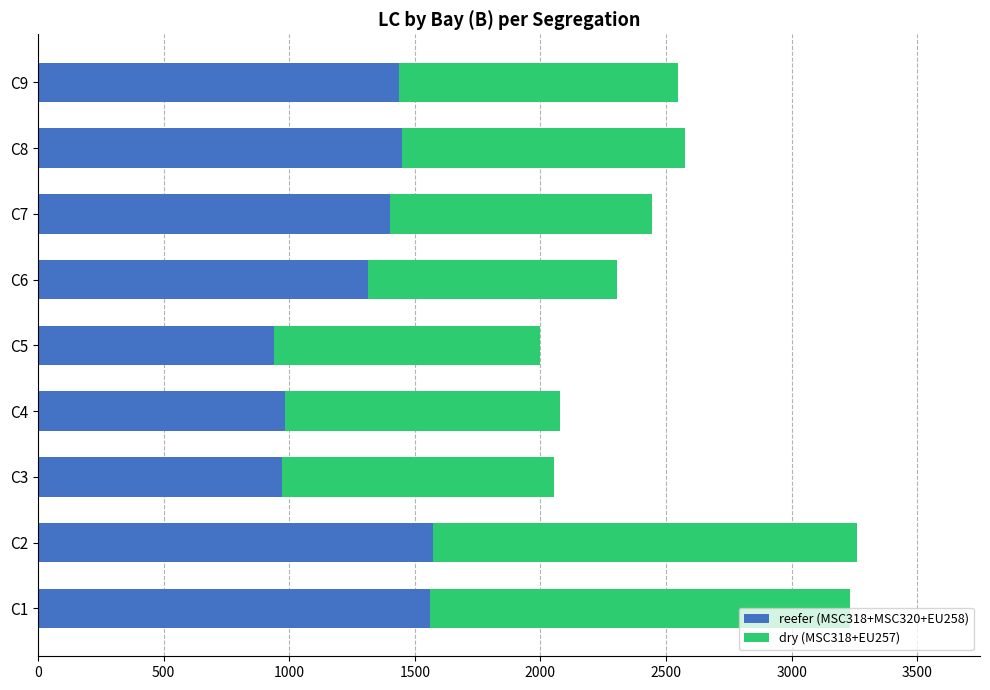

What is the sum of the reefer (MSC318+MSC320+EU258) values at C7 and C9?

2836